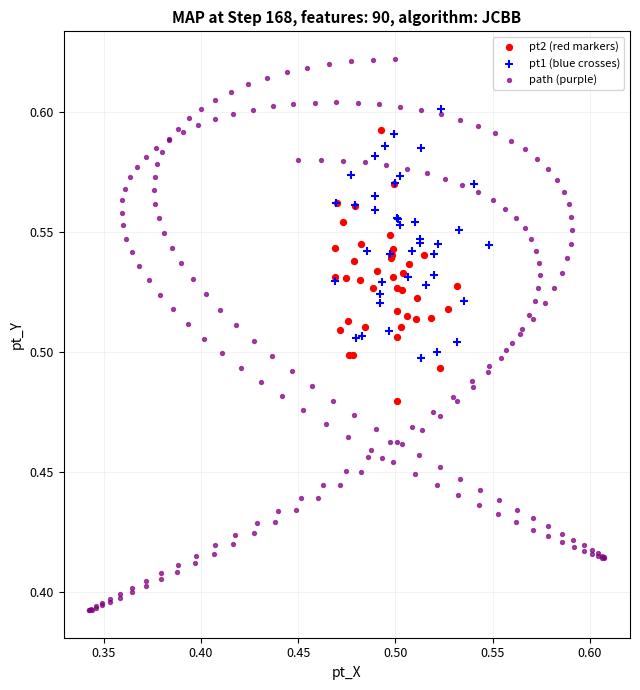

Which series reaches the minimum Y coordinate?

path (purple)